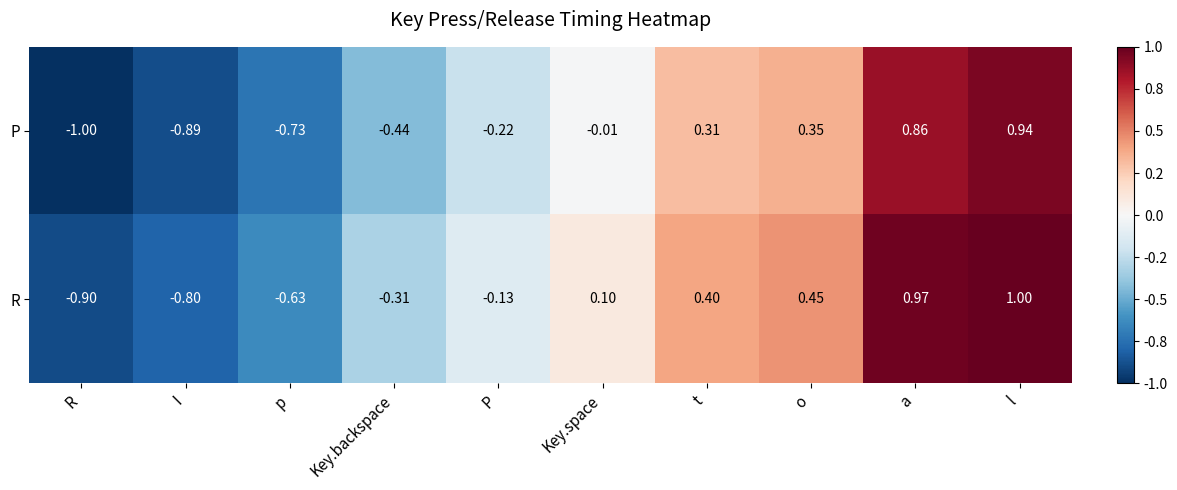

Which category has the lowest value across all series?

R